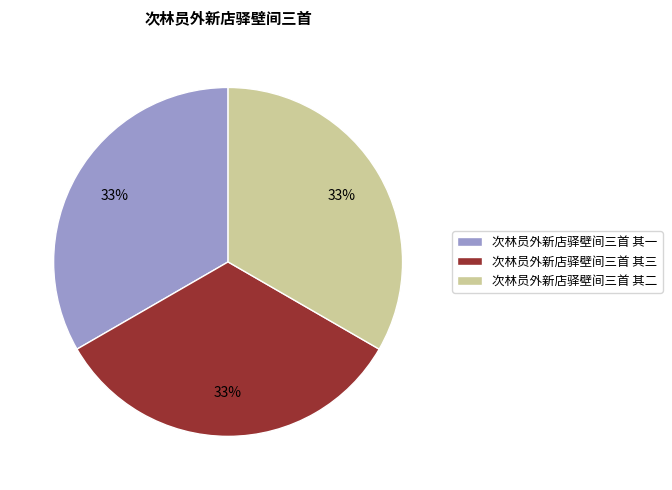

To the nearest percent, what is the combined percentage of 次林员外新店驿壁间三首 其二 and 次林员外新店驿壁间三首 其一?

67%